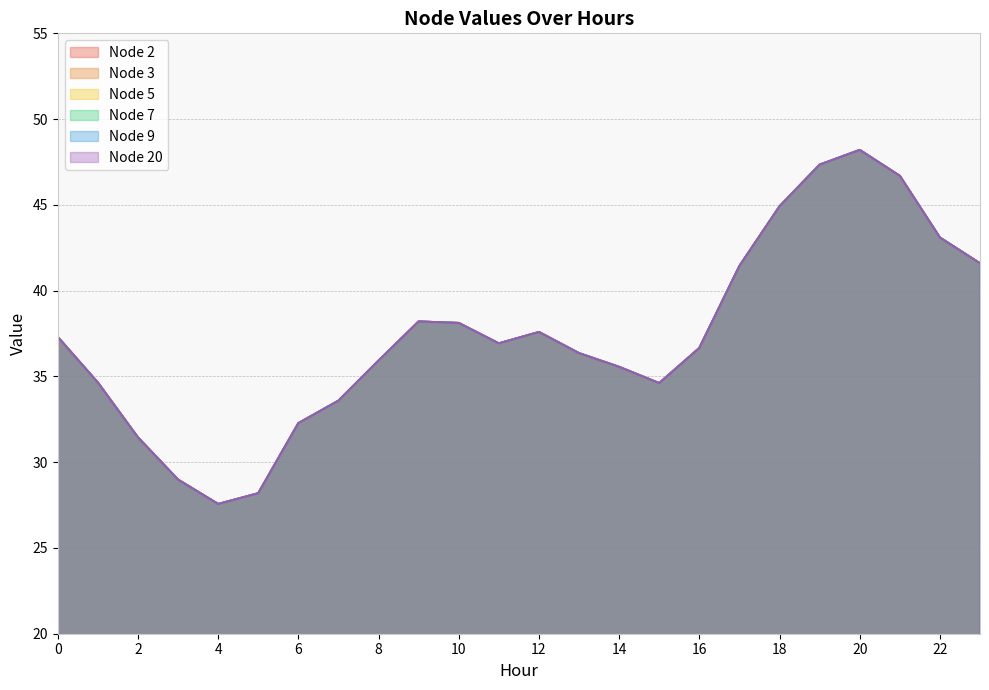

Count the number of categories in the chart.

24